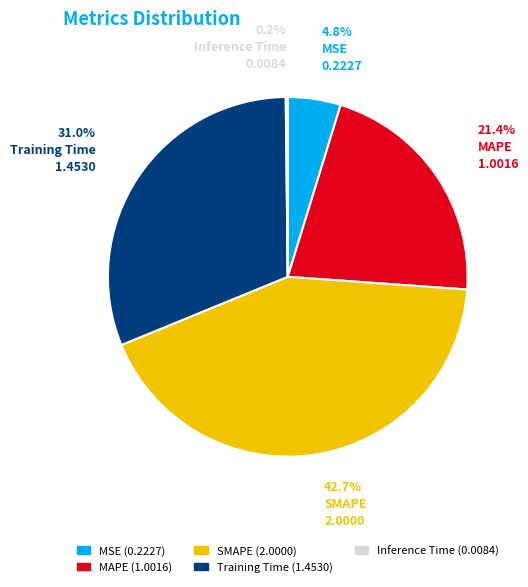

What percentage is NOT represented by MSE?

95.2%